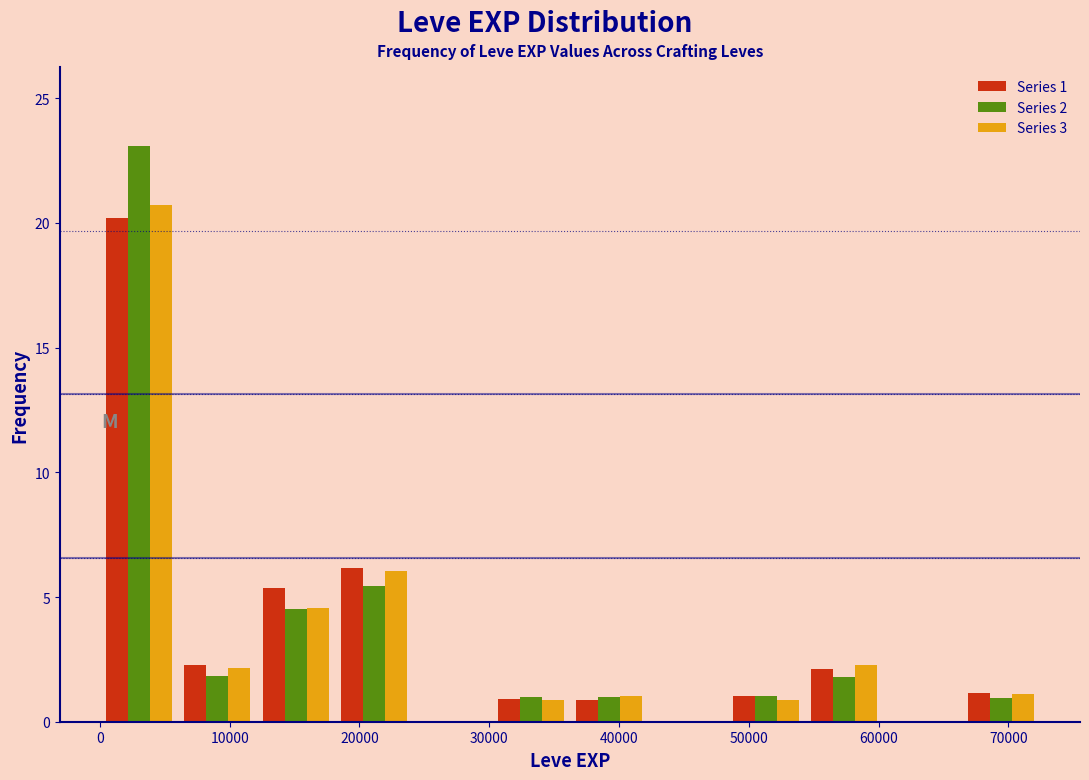

In the Series 2 series, which range on the x-axis has the tallest bar?

0 to 6000